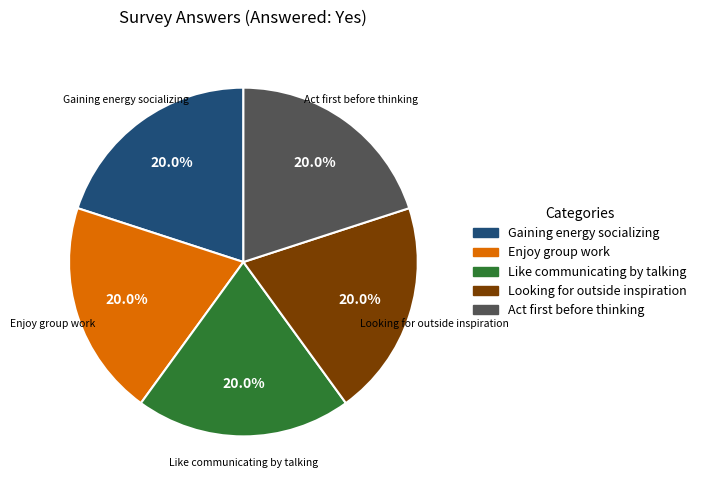

To the nearest percent, what is the difference between the largest and smallest slice percentages?

0%